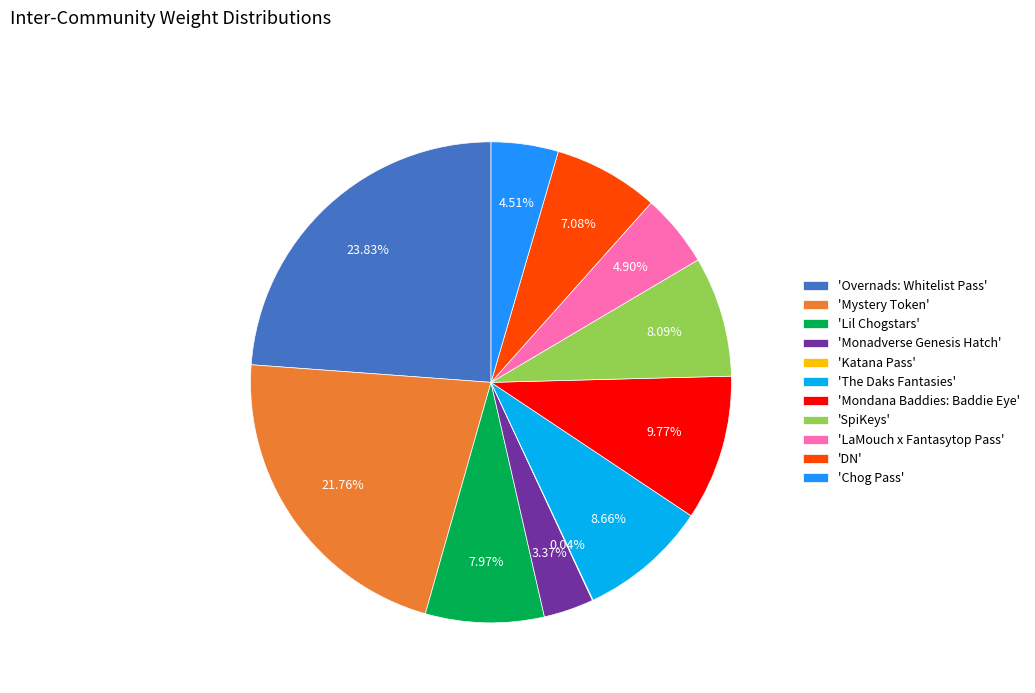

Is the sum of 'Overnads: Whitelist Pass' and 'LaMouch x Fantasytop Pass' greater than half?

No